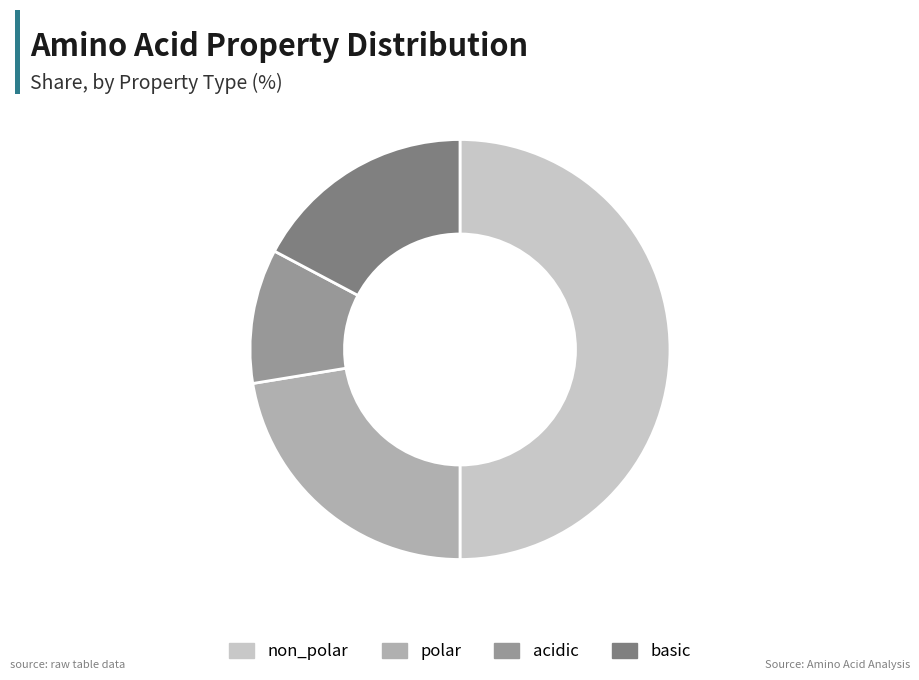

Does acidic account for over 50% of the chart?

No